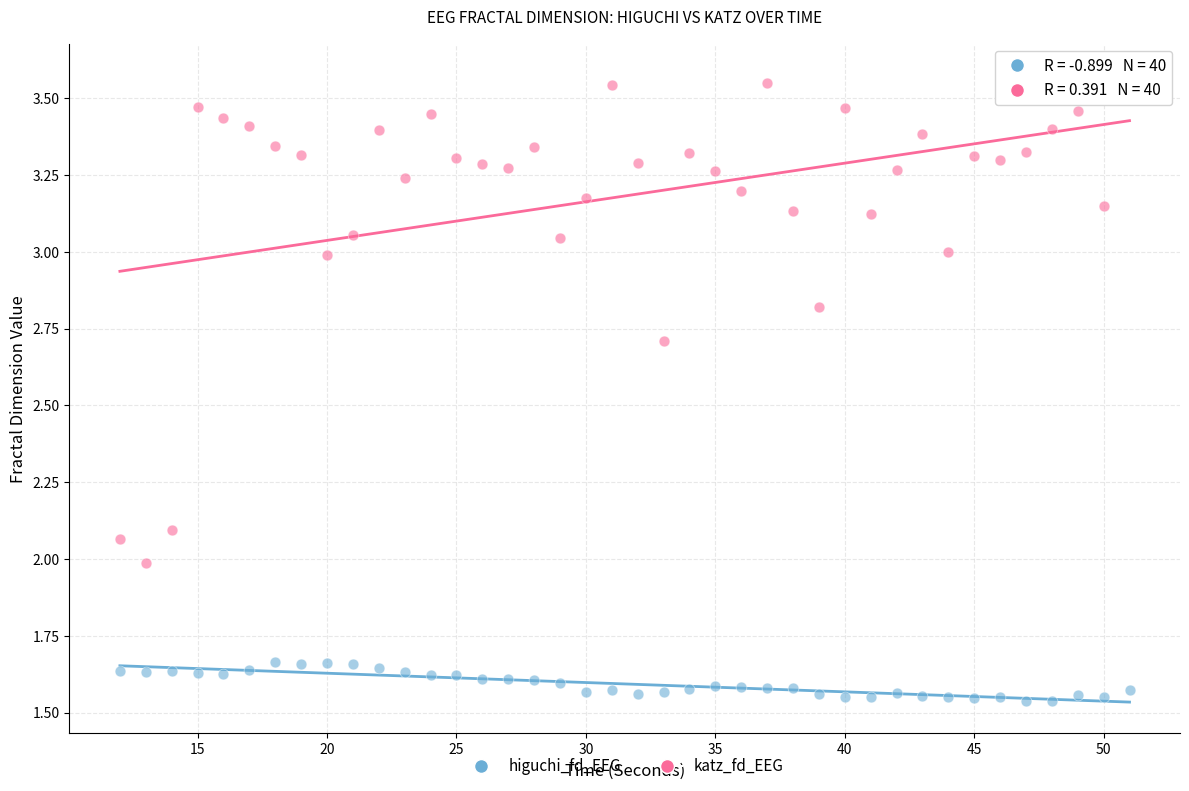

Which series reaches the minimum Y coordinate?

higuchi_fd_EEG